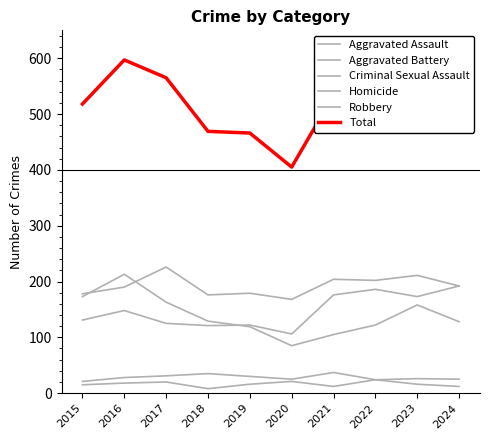

How many lines are shown in the chart?

6